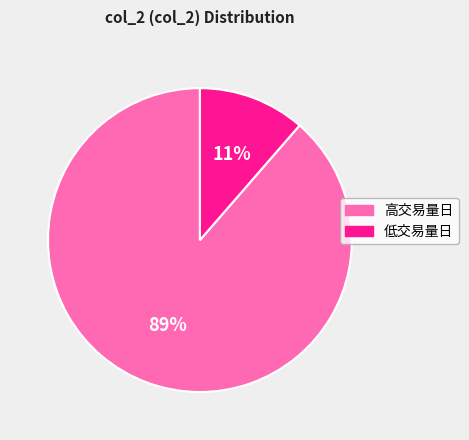

Which slice is the largest?

高交易量日